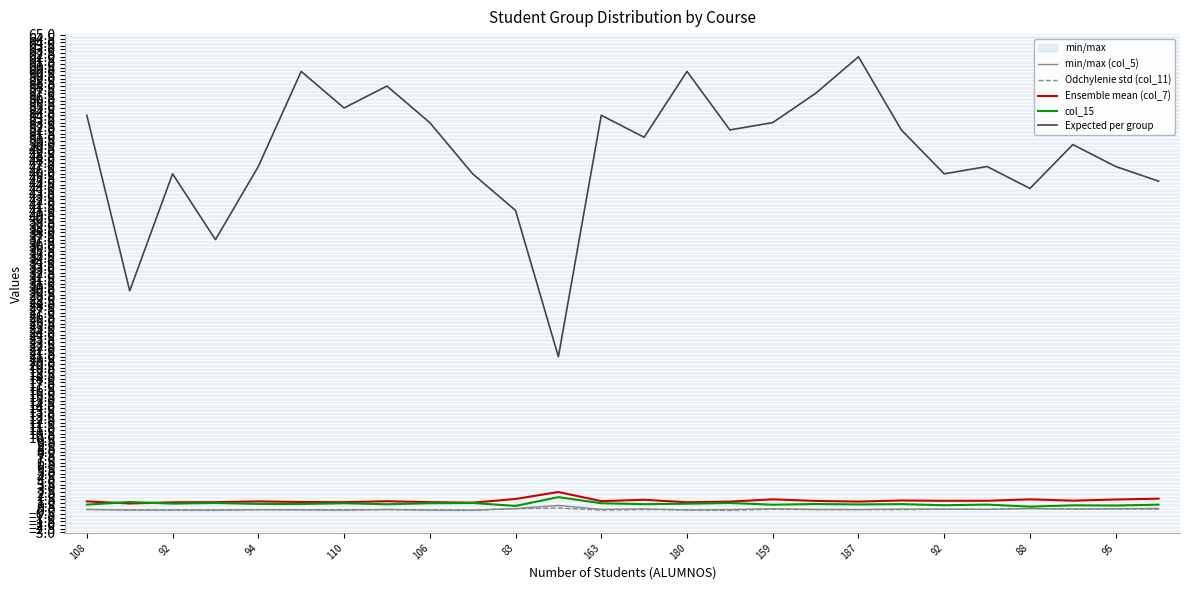

What is the sum of the col_15 values at 21 and 23?

1.5